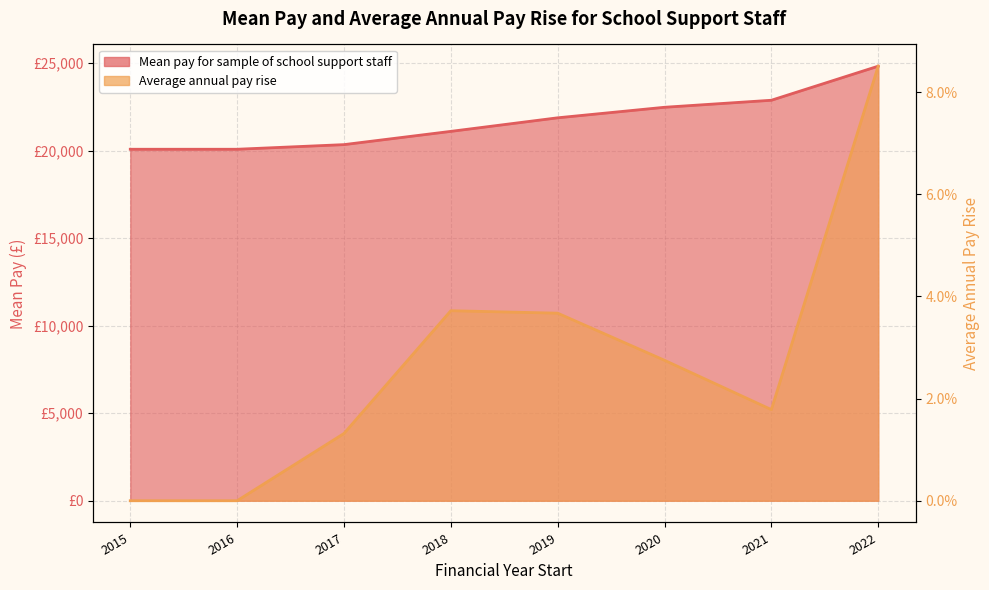

At which category is the sum across all series the highest?

2022